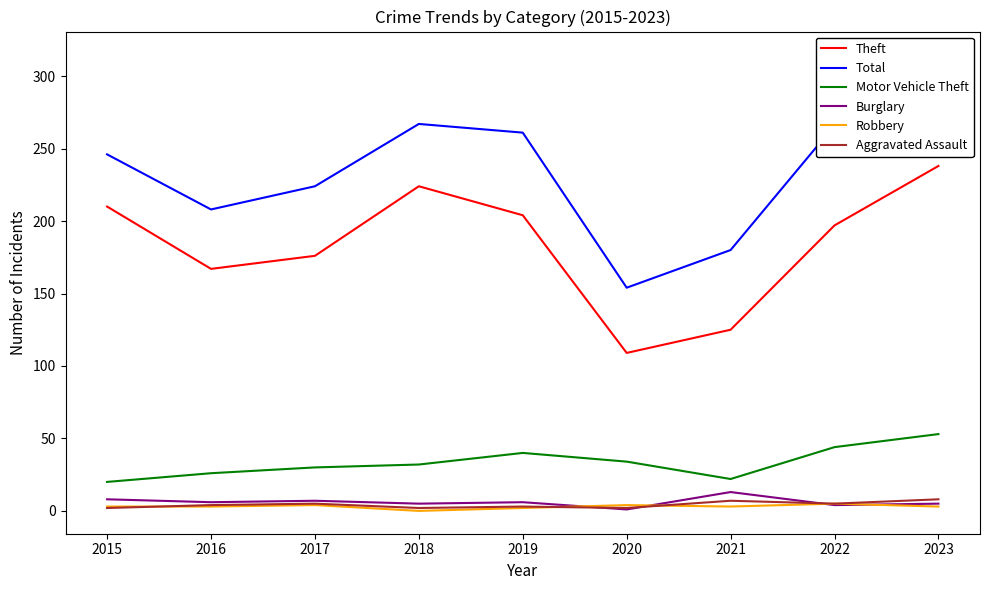

What is the sum of the Motor Vehicle Theft values at 2020 and 2023?

87